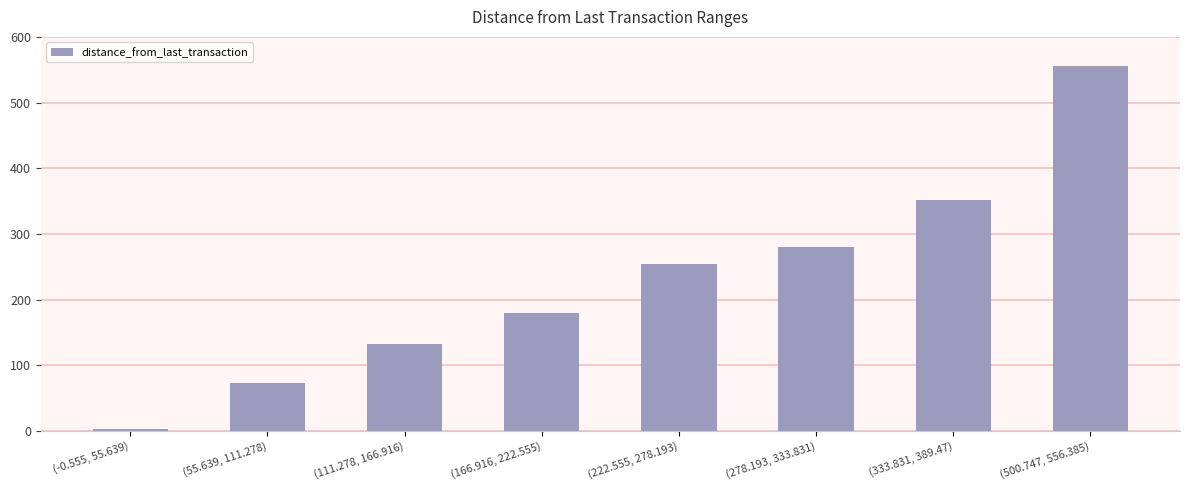

What is the label of the 5th bar from the left?

(222.555, 278.193)